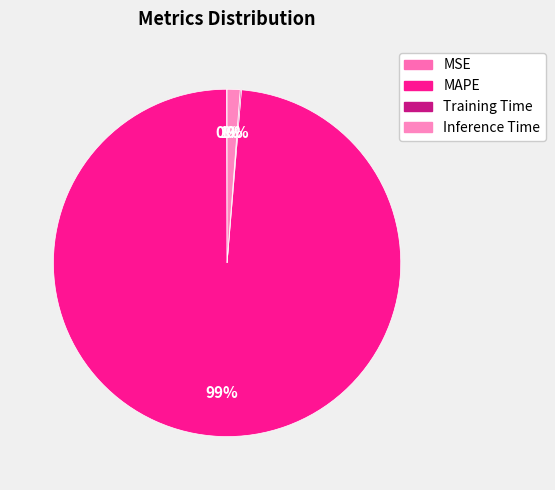

How many segments does this pie chart have?

4